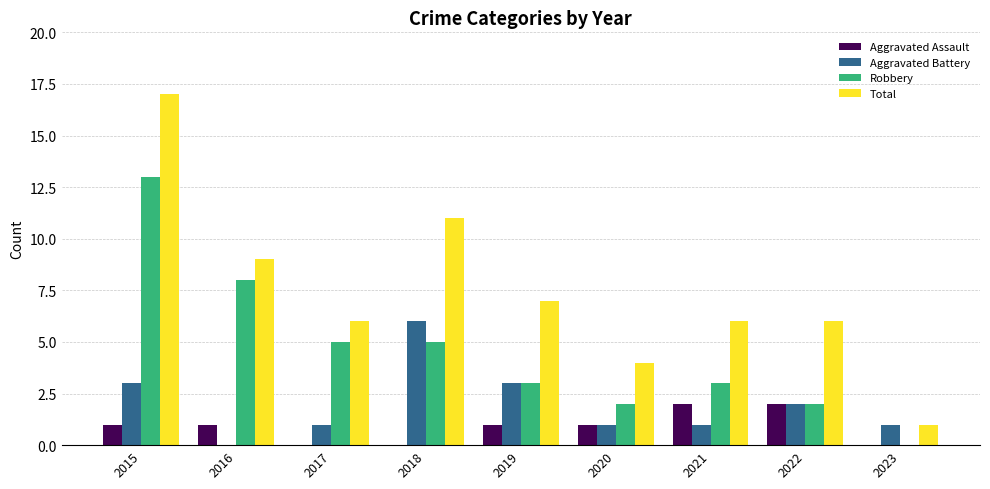

Reading left to right, transcribe all the data shown in this chart.

Aggravated Assault: 1	1	0	0	1	1	2	2	0
Aggravated Battery: 3	0	1	6	3	1	1	2	1
Robbery: 13	8	5	5	3	2	3	2	0
Total: 17	9	6	11	7	4	6	6	1